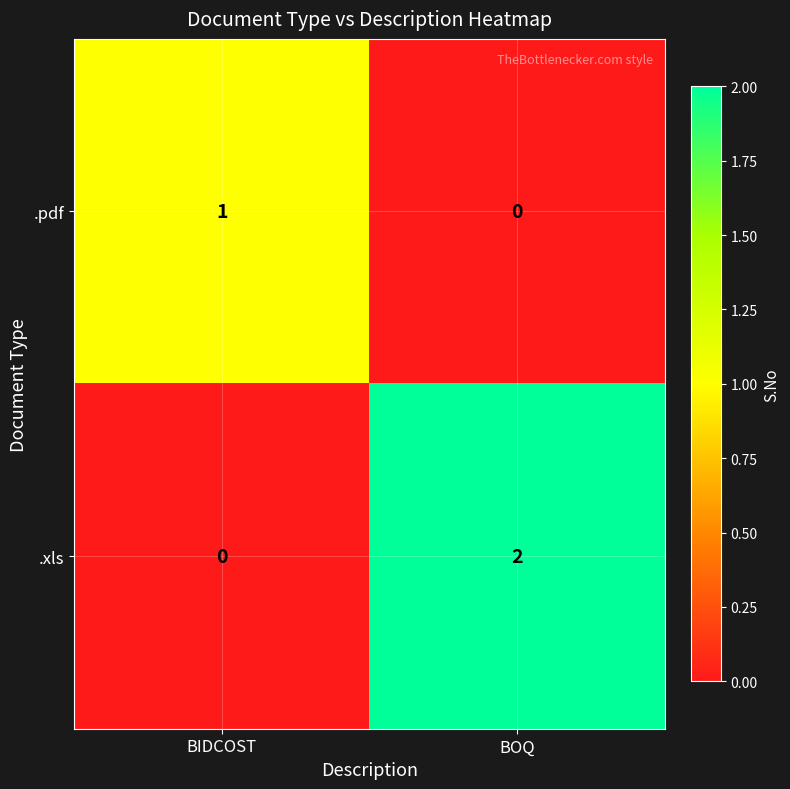

At which category does the chart reach its peak across all series?

BOQ